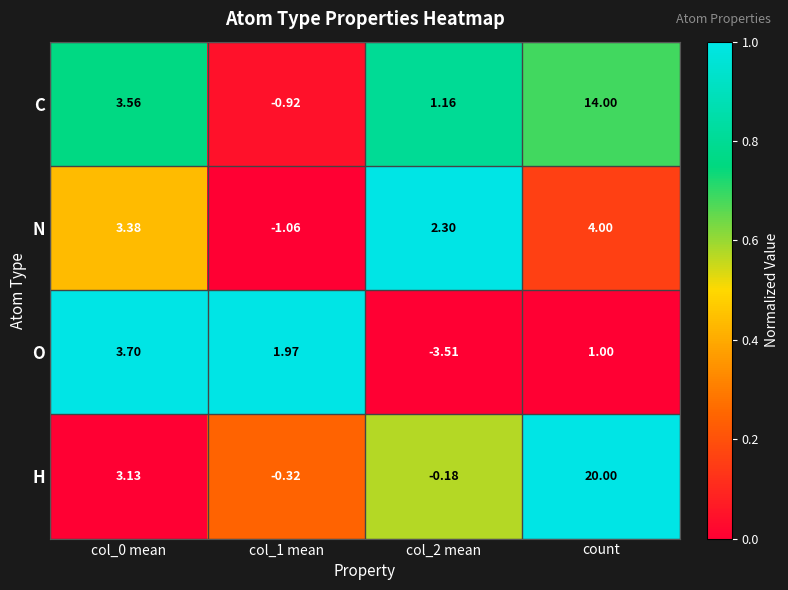

List the series in order of their peak value, highest first.

H, C, N, O